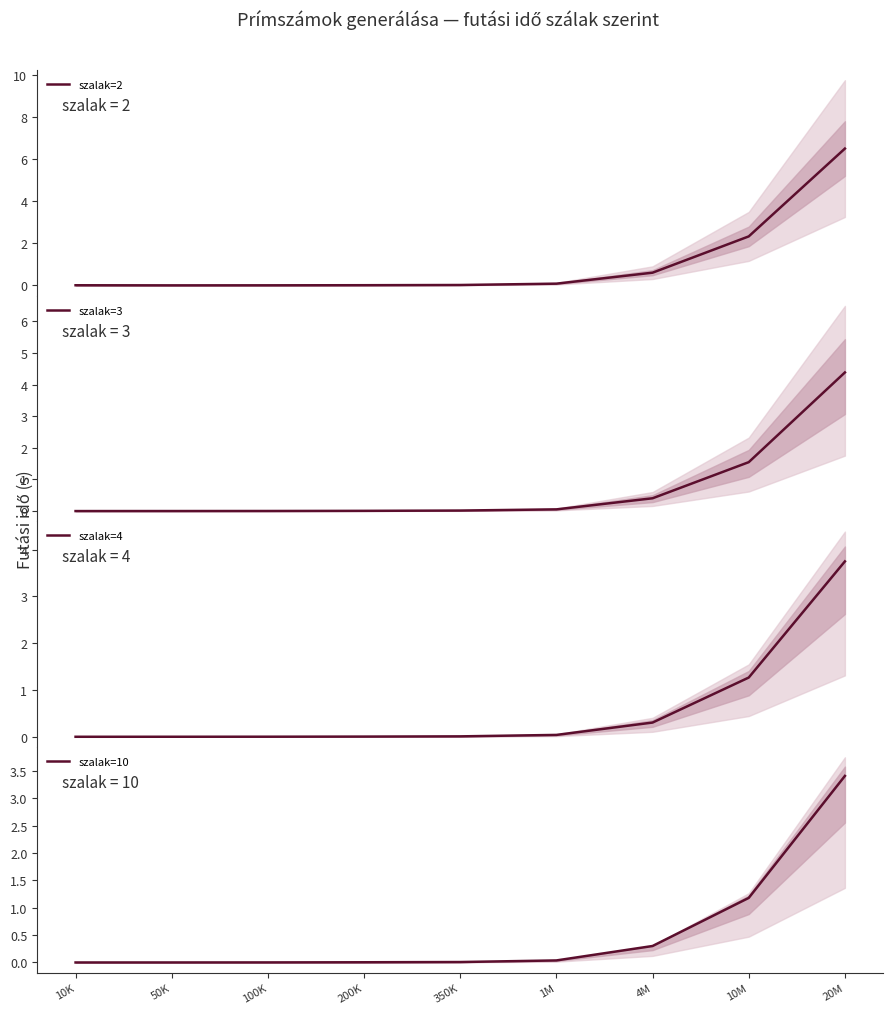

How many distinct data groups are displayed?

4